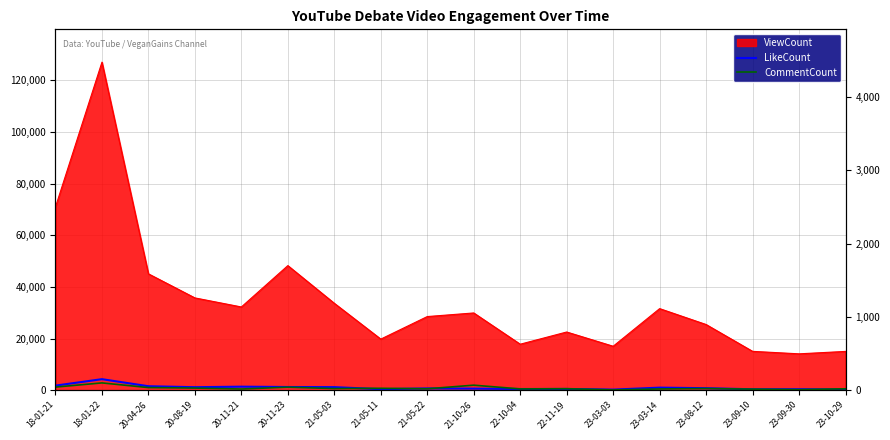

Which category has the highest value in the CommentCount series?

18-01-22